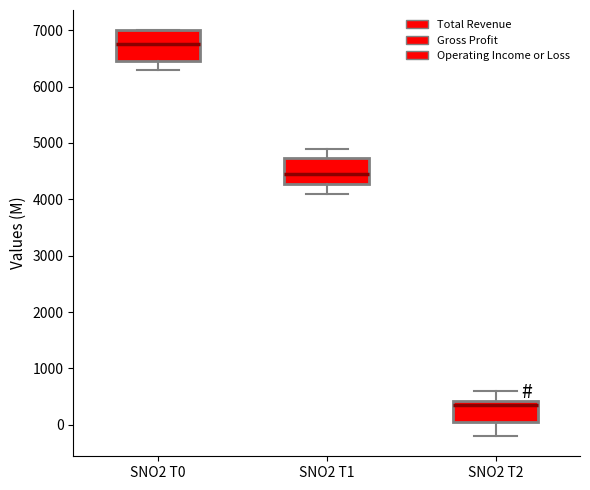

Reading left to right, read every box against the y-axis: the position of its median line, the range the box covers, and the ends of its whiskers. The values are not printed on the chart, so give them approximately, as read against the axis.

SNO2 T0: median 6800, box 6500 to 7000, whiskers 6300 to 7000
SNO2 T1: median 4500, box 4300 to 4700, whiskers 4100 to 4900
SNO2 T2: median 400 (just below the box's upper edge), box 100 to 400, whiskers -200 to 600